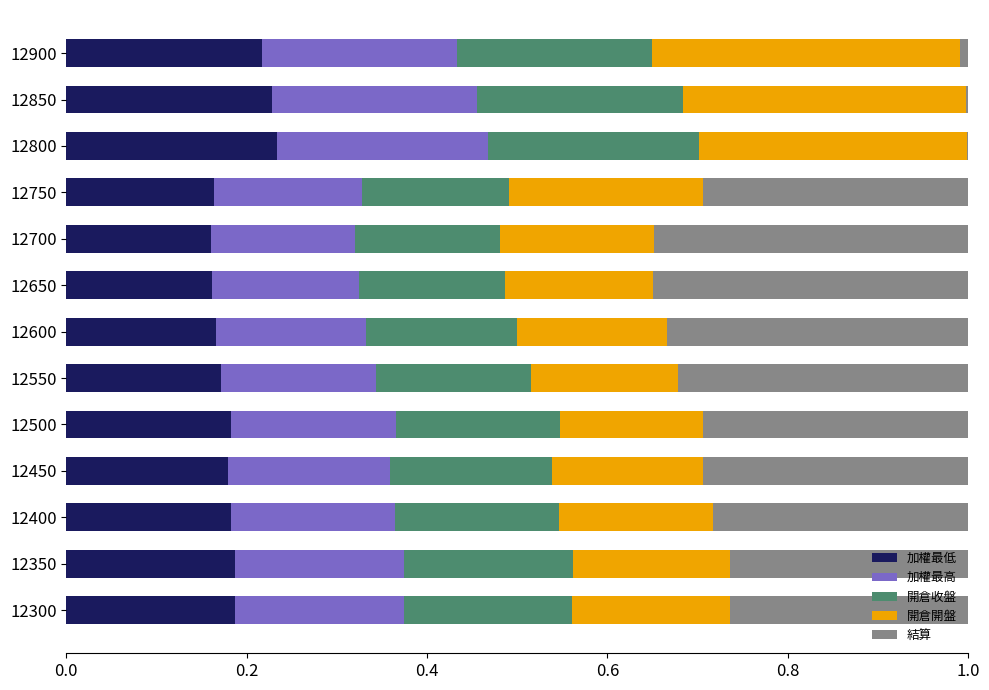

What is the total value across all series at 12300?

1.0